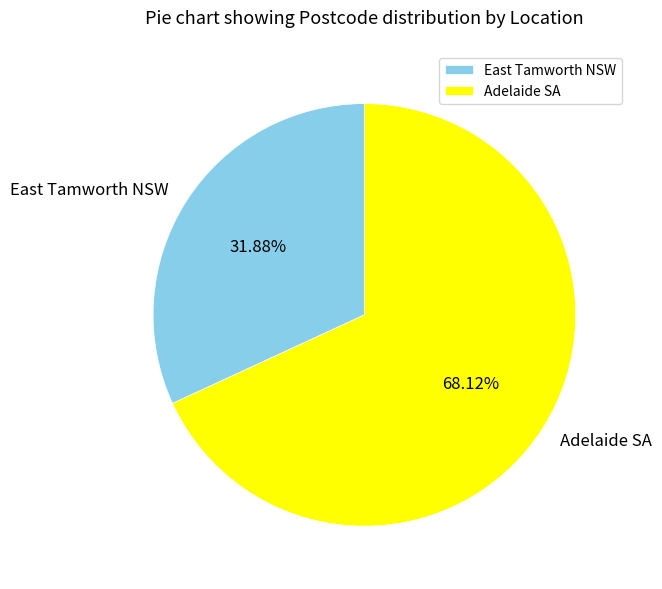

Is there a majority slice in this chart?

Yes